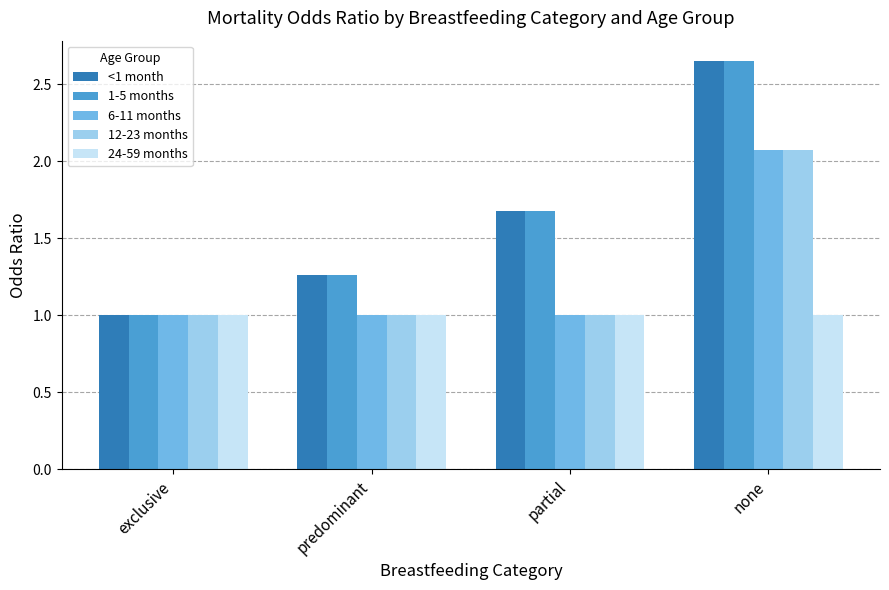

What is the spread (max minus min) of values at predominant?

0.3